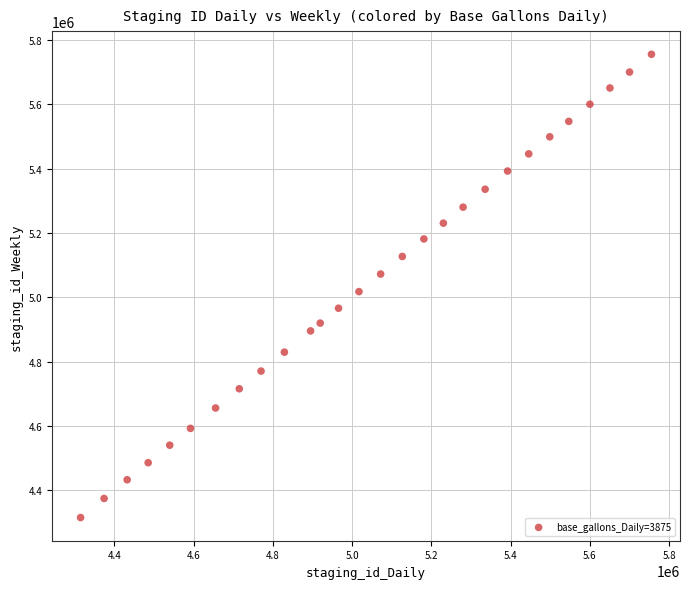

What Y value in the scatter plot is closest to 5035151?

5017384